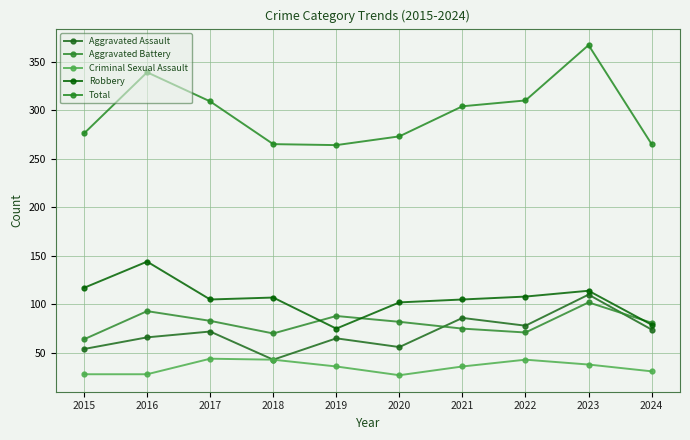

Does the chart have visible grid lines?

Yes